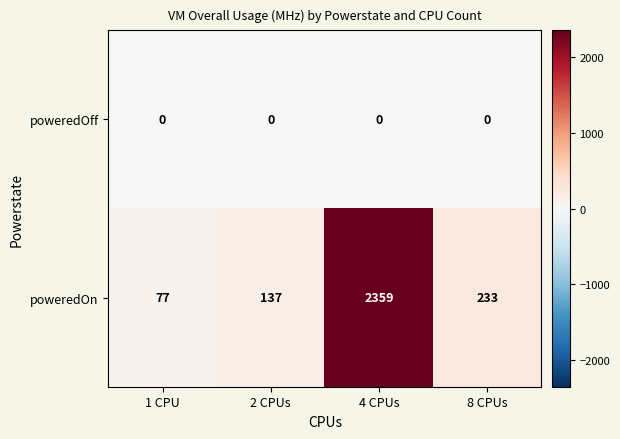

List the series in order of their peak value, lowest first.

poweredOff, poweredOn